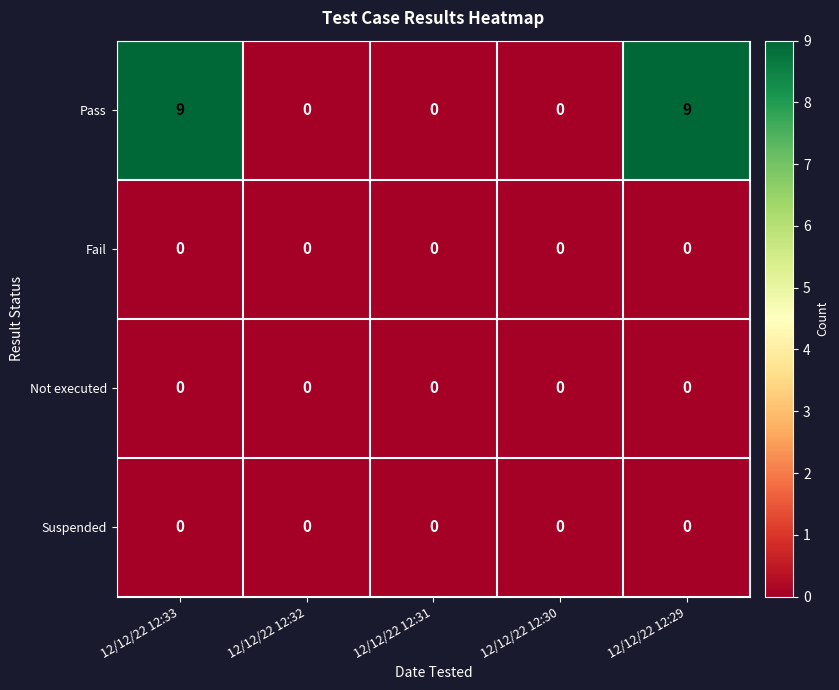

Reading right to left, what are all the values shown in this chart?

Pass: 12/12/22 12:29=9	12/12/22 12:30=0	12/12/22 12:31=0	12/12/22 12:32=0	12/12/22 12:33=9
Fail: 12/12/22 12:29=0	12/12/22 12:30=0	12/12/22 12:31=0	12/12/22 12:32=0	12/12/22 12:33=0
Not executed: 12/12/22 12:29=0	12/12/22 12:30=0	12/12/22 12:31=0	12/12/22 12:32=0	12/12/22 12:33=0
Suspended: 12/12/22 12:29=0	12/12/22 12:30=0	12/12/22 12:31=0	12/12/22 12:32=0	12/12/22 12:33=0